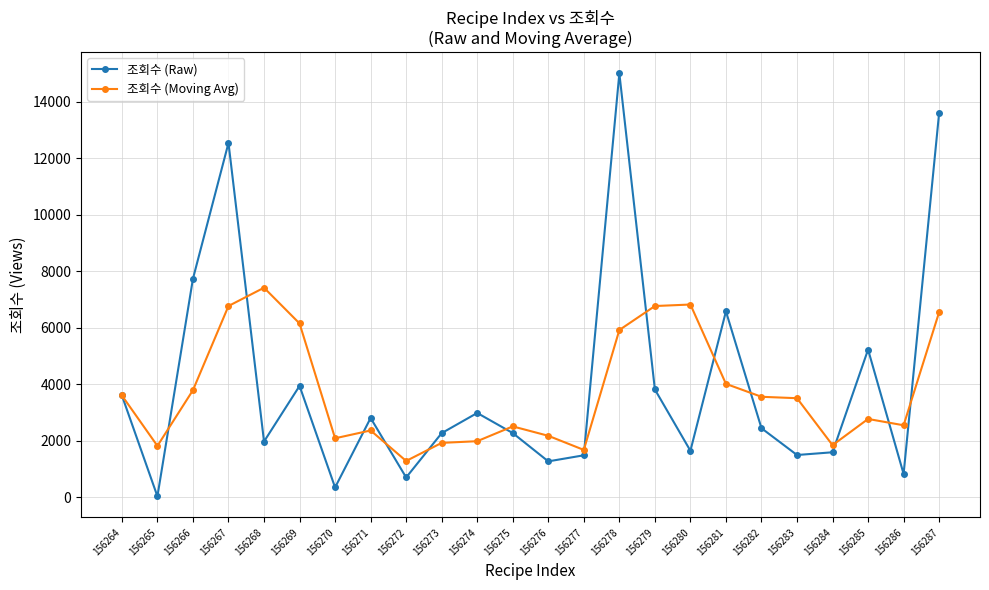

Is the value of 조회수 (Raw) at 156270 greater than the value of 조회수 (Moving Avg) at 156280?

No